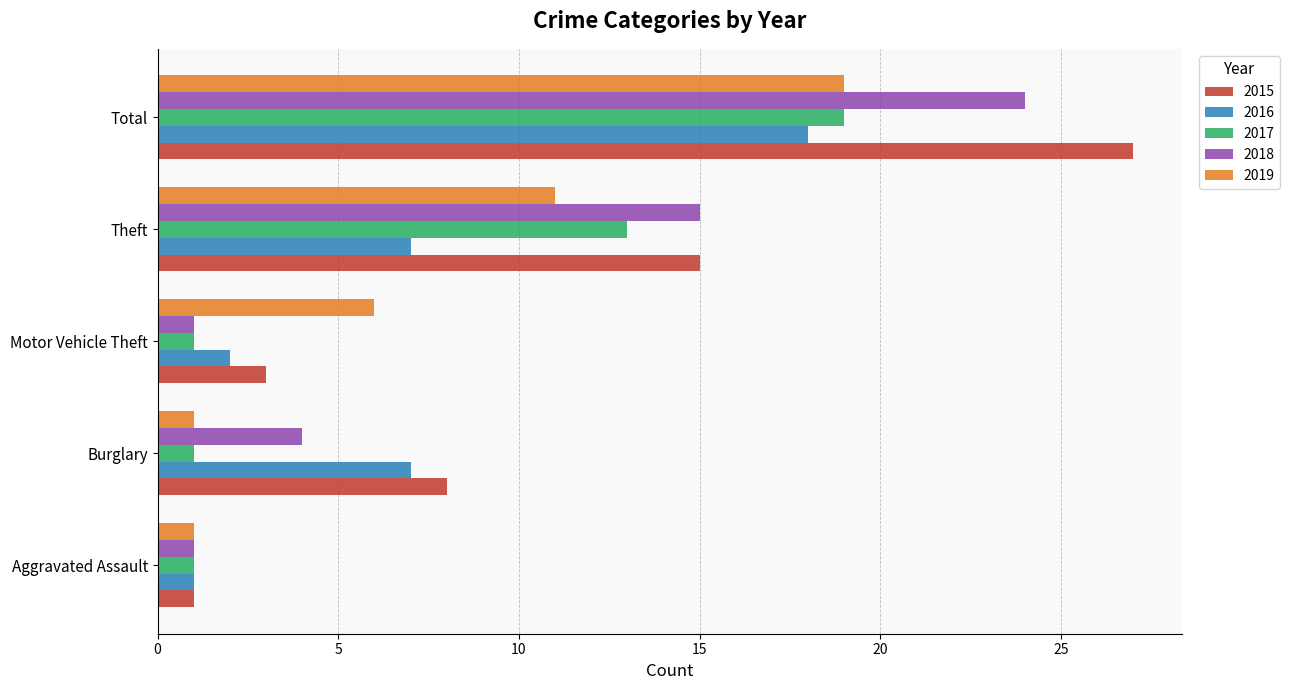

At which label is 2019 closest to 10?

Theft